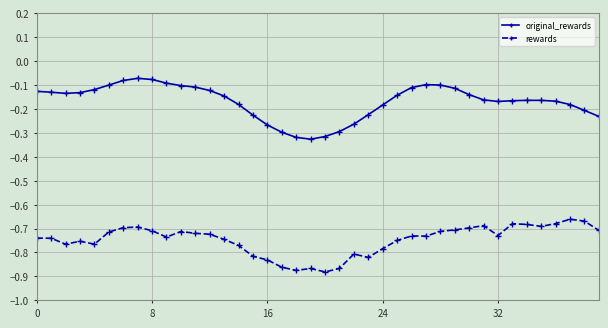

Which series has the largest total across all categories?

original_rewards